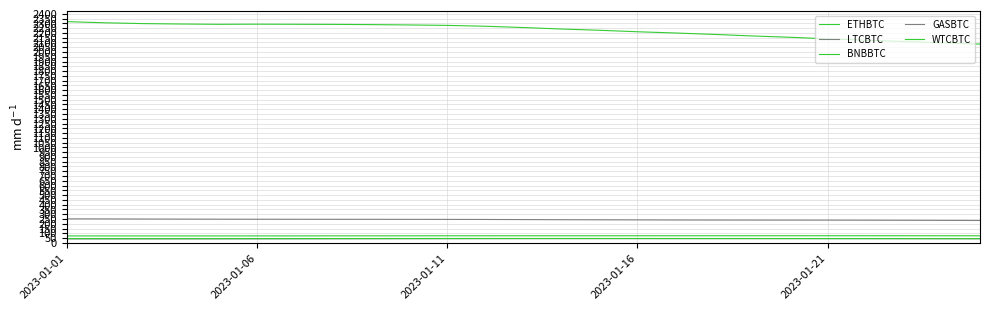

What is the label of the 14th point from the right?

11